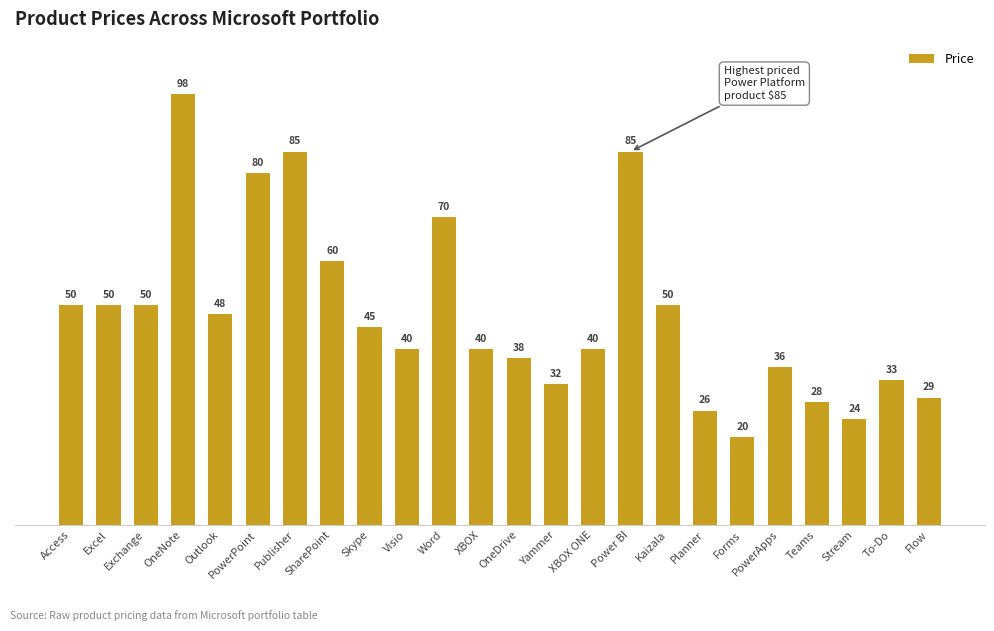

How many categories are shown in the chart?

24